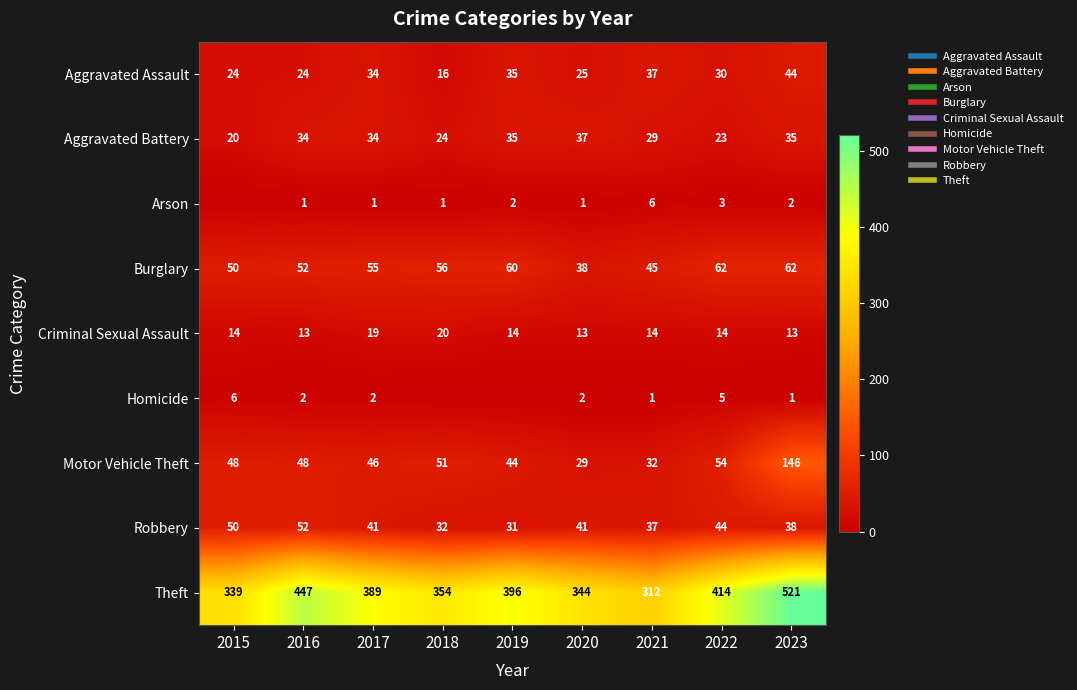

Which series has the largest range (max minus min)?

Theft